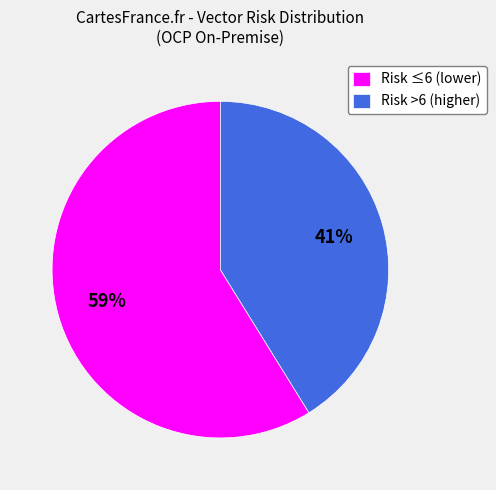

How many slices are in this pie chart?

2